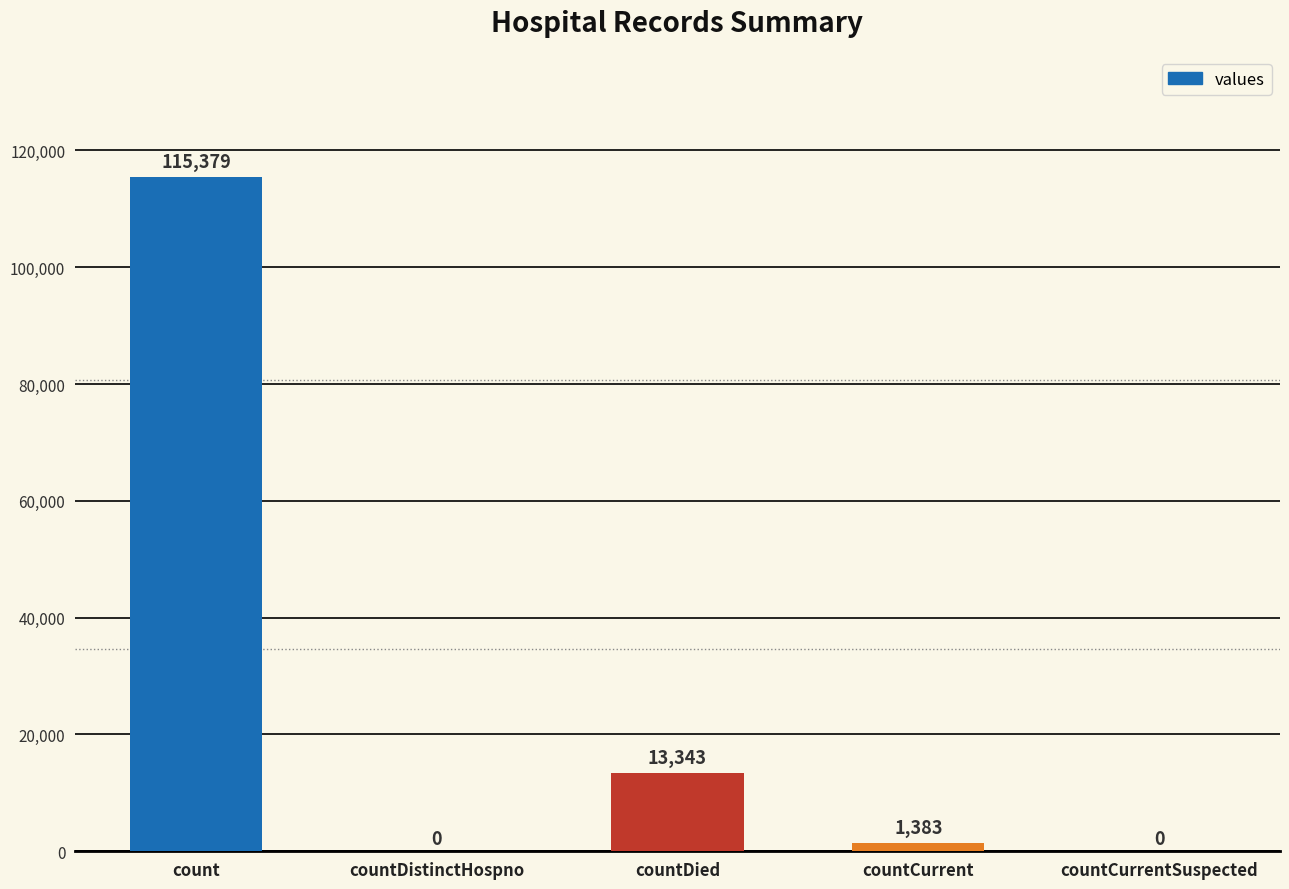

Are the bars horizontal?

No